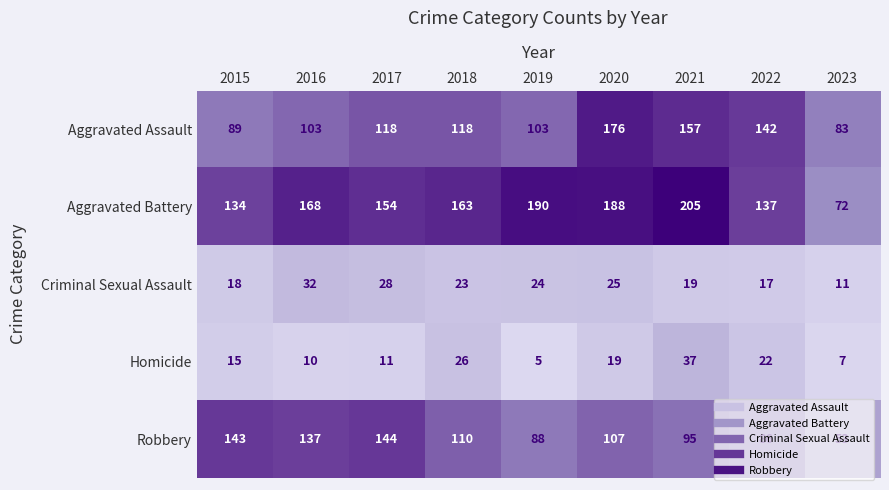

At which category does the chart reach its peak across all series?

2021